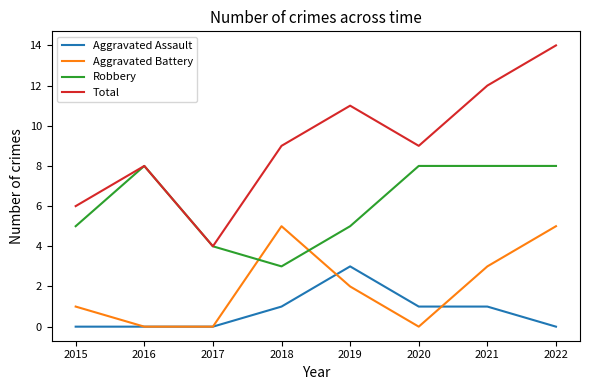

Does the chart display data point markers on the line(s)?

No